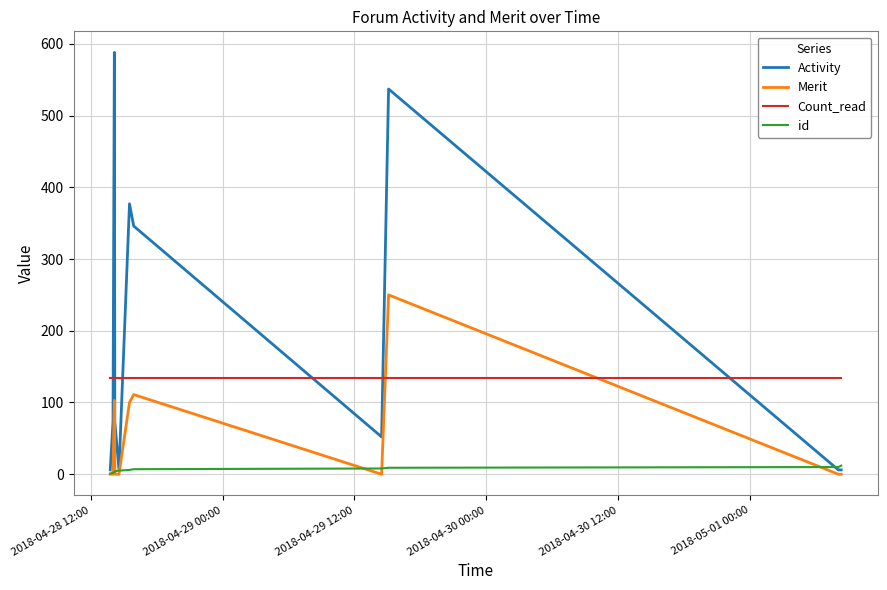

True or false: Count_read and id intersect in this chart.

False